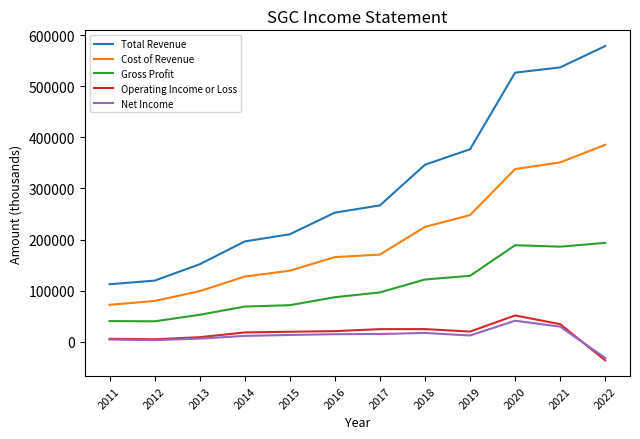

True or false: Operating Income or Loss and Total Revenue intersect in this chart.

False